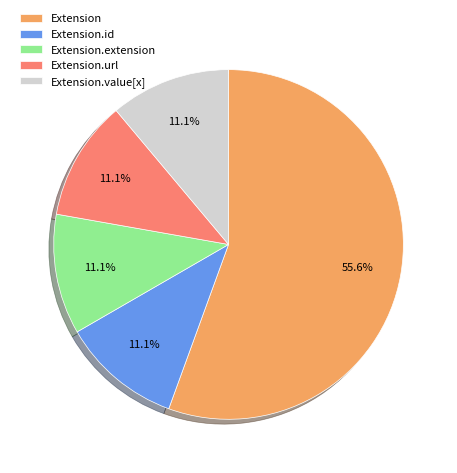

Do Extension and Extension.url together represent more than half of the pie?

Yes